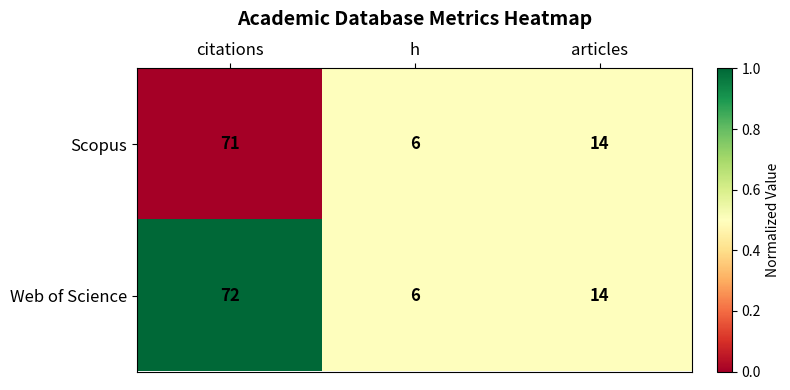

At which label does Web of Science first exceed 14?

citations